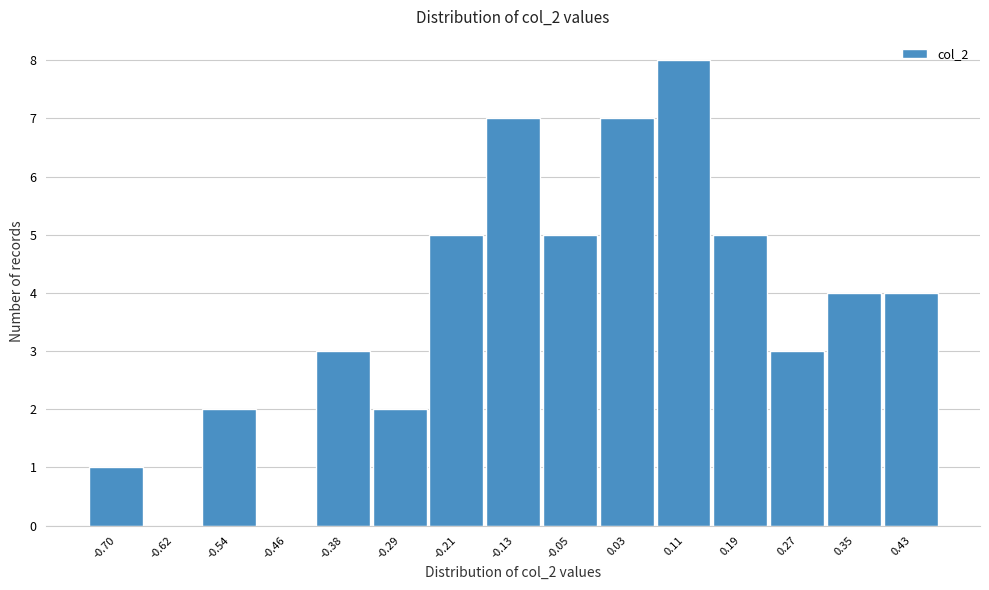

How tall is the bar that spans 0.23 to 0.31 on the x-axis? Neither the bar edges nor the heights are printed on the chart, so give them approximately, as read against the axes.

3